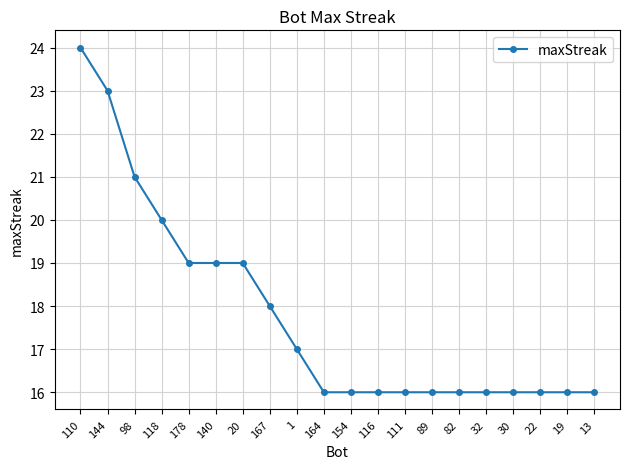

What is the difference between the second highest and second lowest values?

7